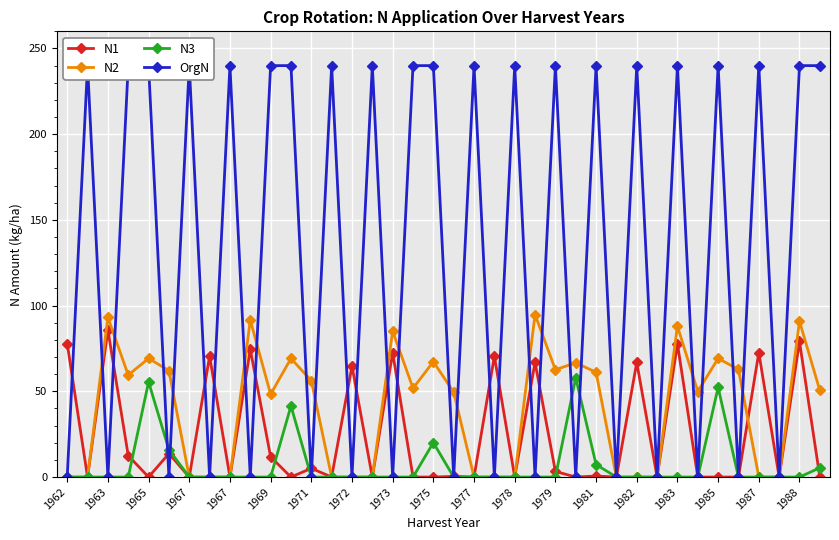

Where is the first local minimum for N1?

1963